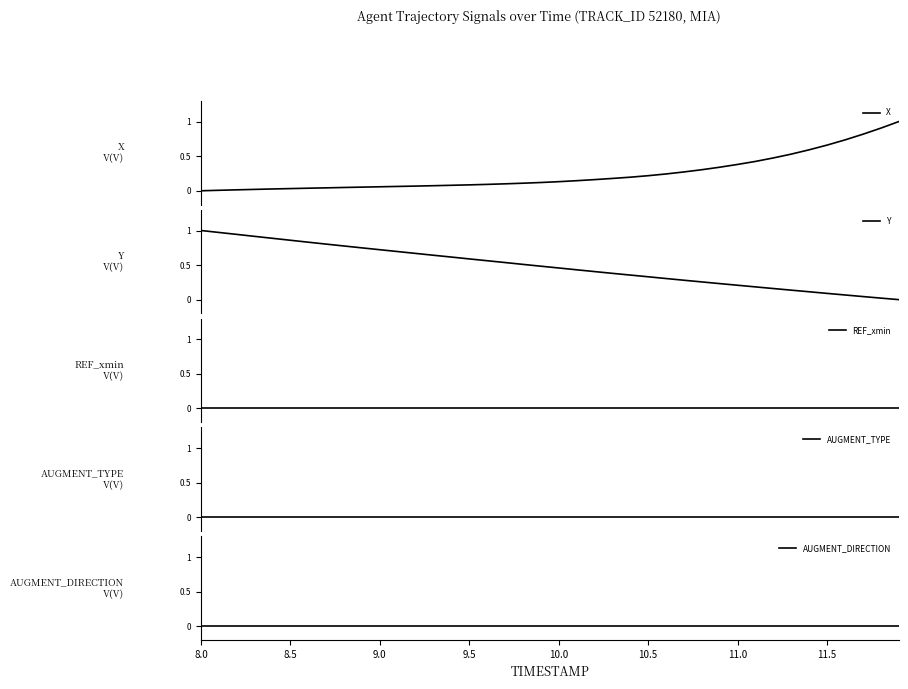

At which label is REF_xmin closest to 0?

8.0